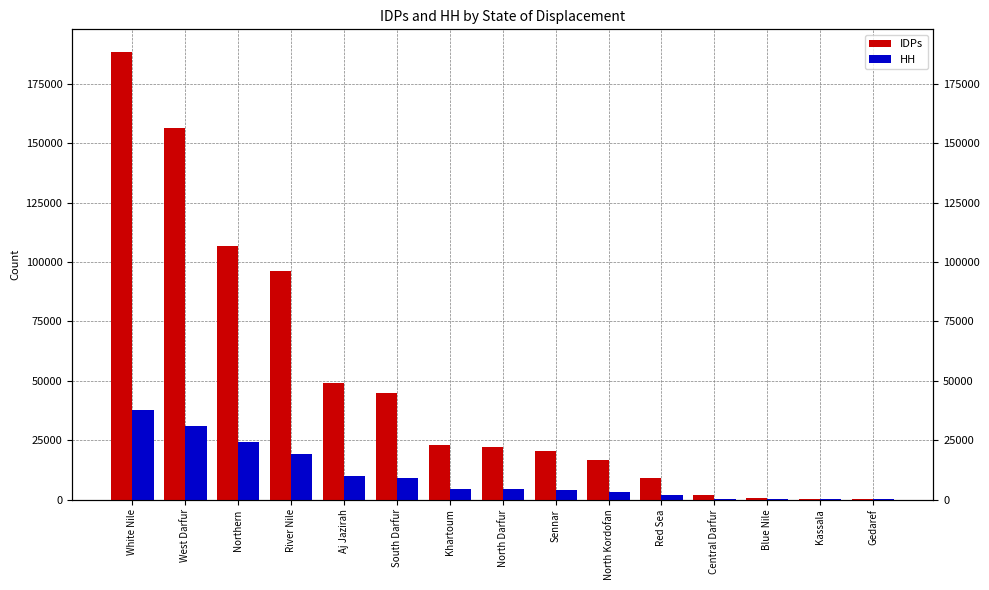

Which has a higher value, South Darfur or Kassala?

South Darfur